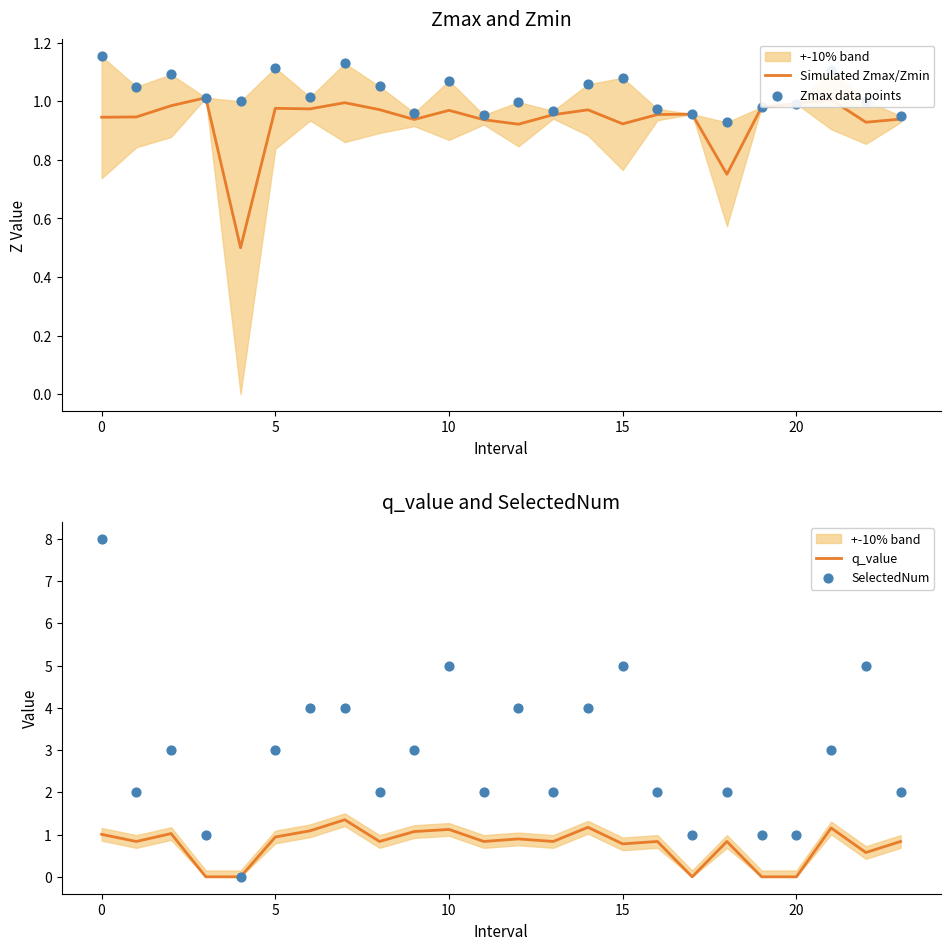

True or false: q_value has a value of 1.1 at 10.

True